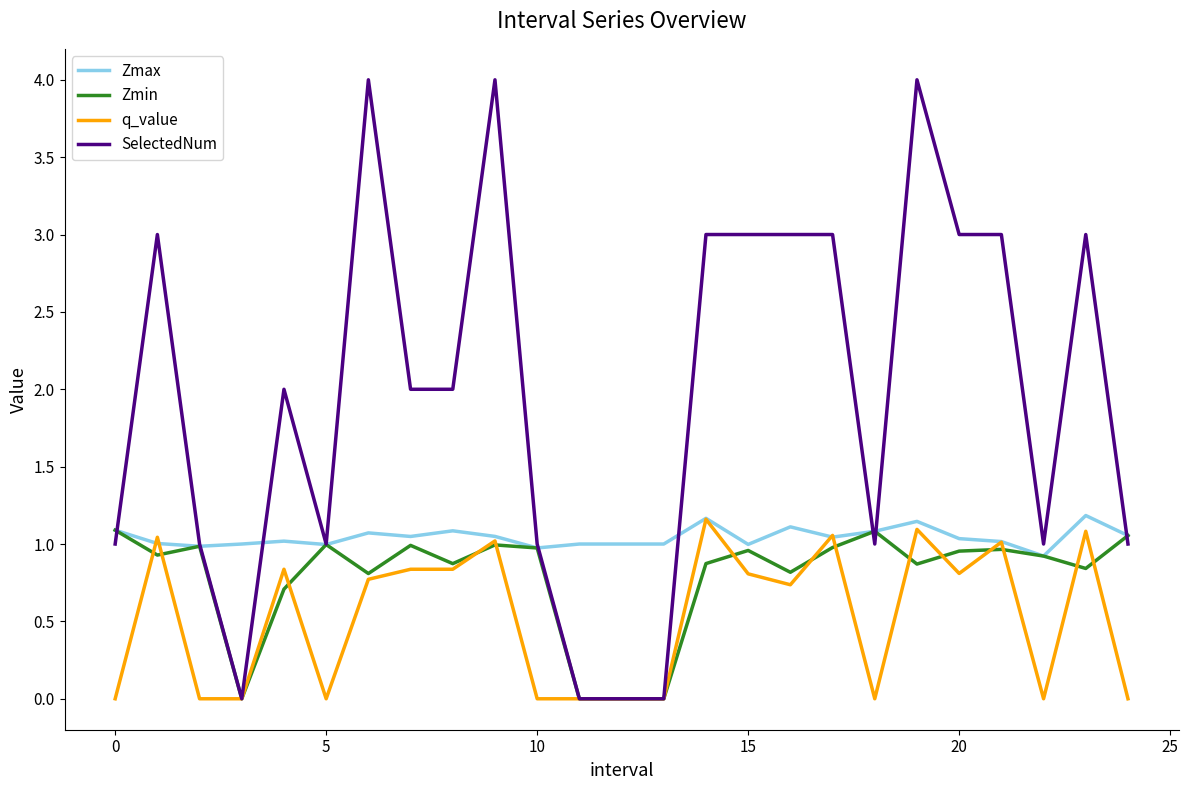

What is the greatest value displayed?

4.0